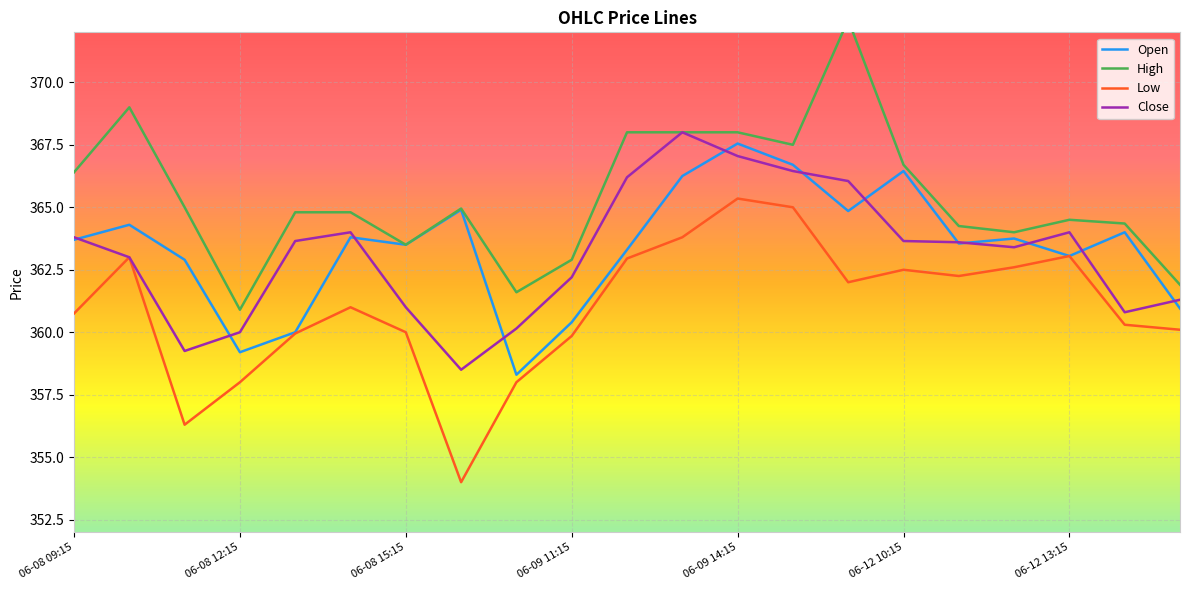

True or false: High and Close cross at least once.

False